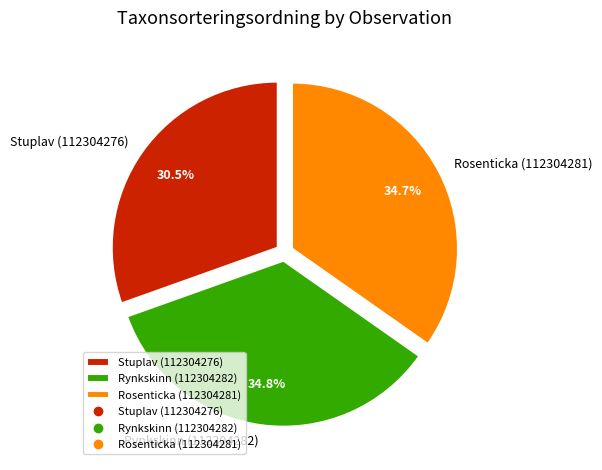

To the nearest percent, what is the average slice percentage?

33%